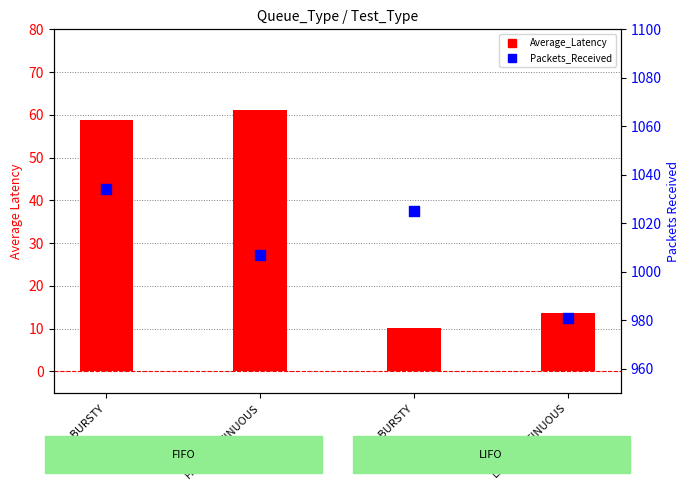

Which series contains the lowest Y value?

Average_Latency